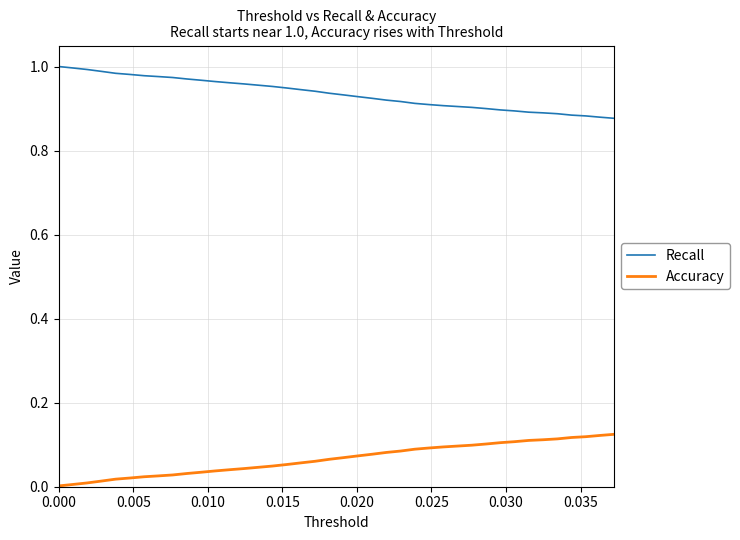

Which series has the largest total across all categories?

Recall